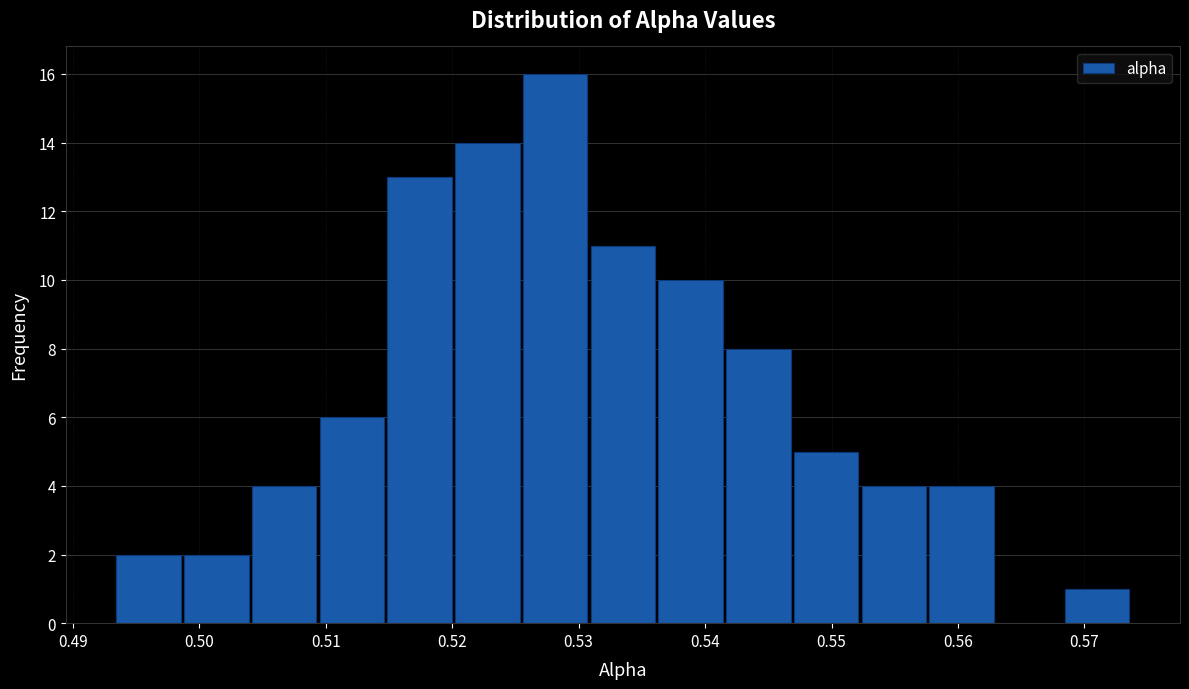

How tall is the bar that spans 0.531 to 0.536 on the x-axis? Neither the bar edges nor the heights are printed on the chart, so give them approximately, as read against the axes.

11